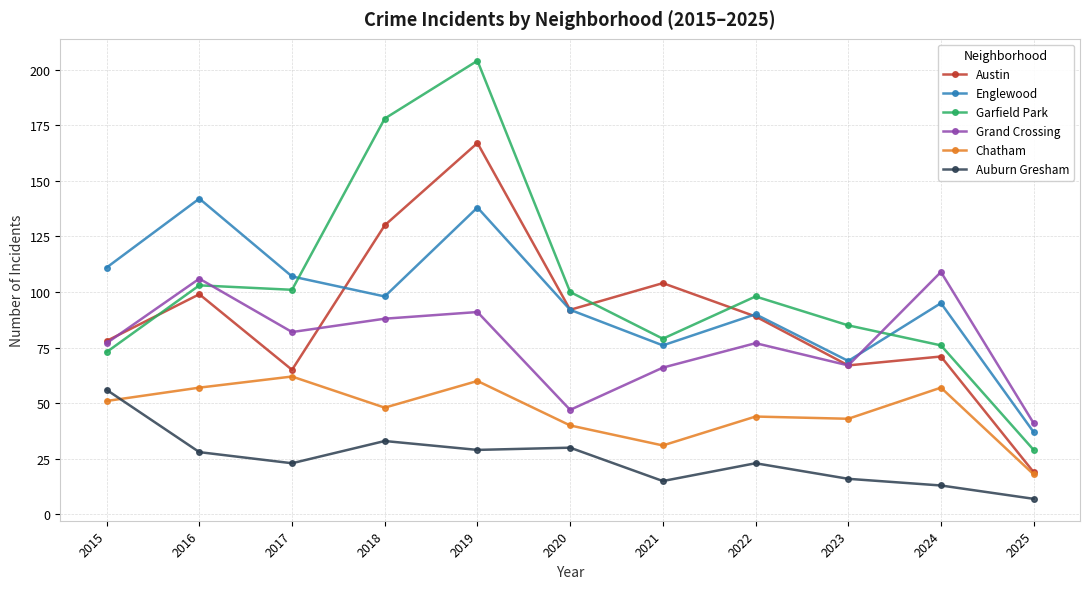

What is the value of the Chatham point at the 6th from the left?

40